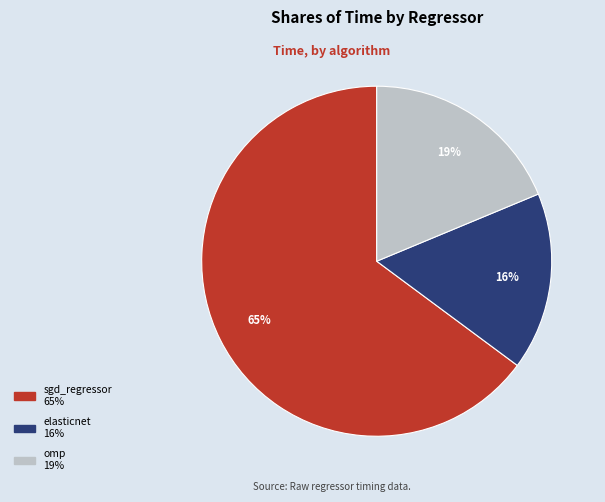

Rank the categories by value from lowest to highest.

elasticnet, omp, sgd_regressor